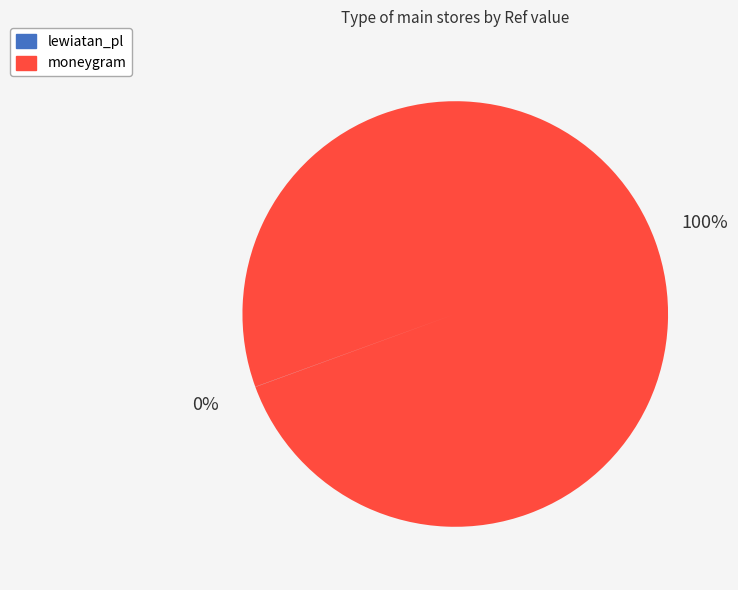

Which slice is the largest?

moneygram